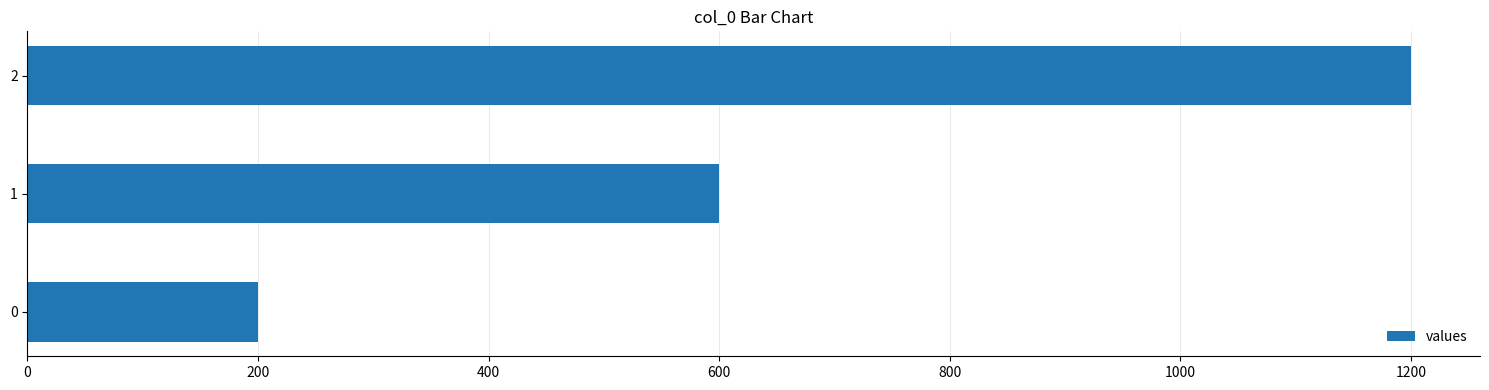

Where is the data nearest to the value 700?

1